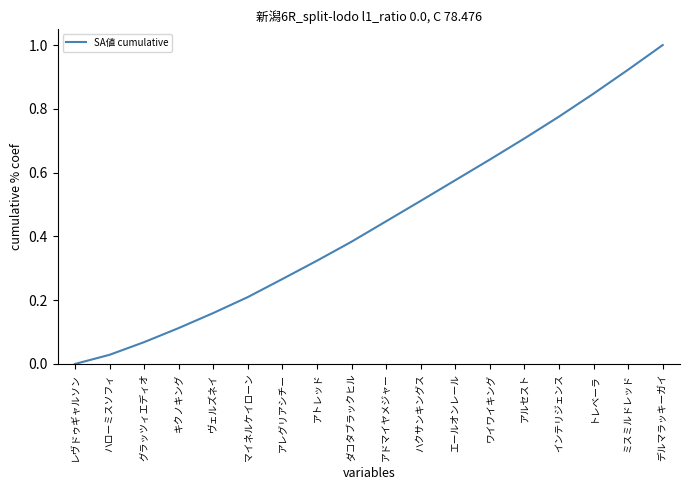

Which category has the lowest value across all series?

レヴドゥギャルソン